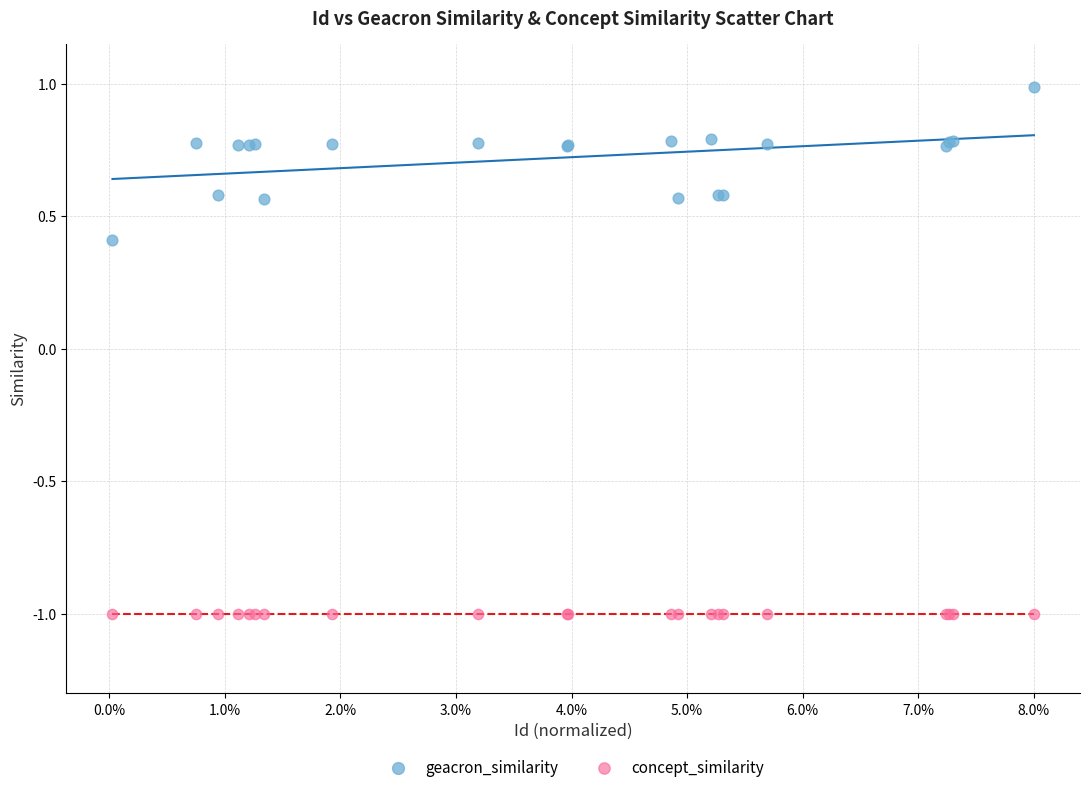

Across all series, what Y value is closest to 0?

0.4